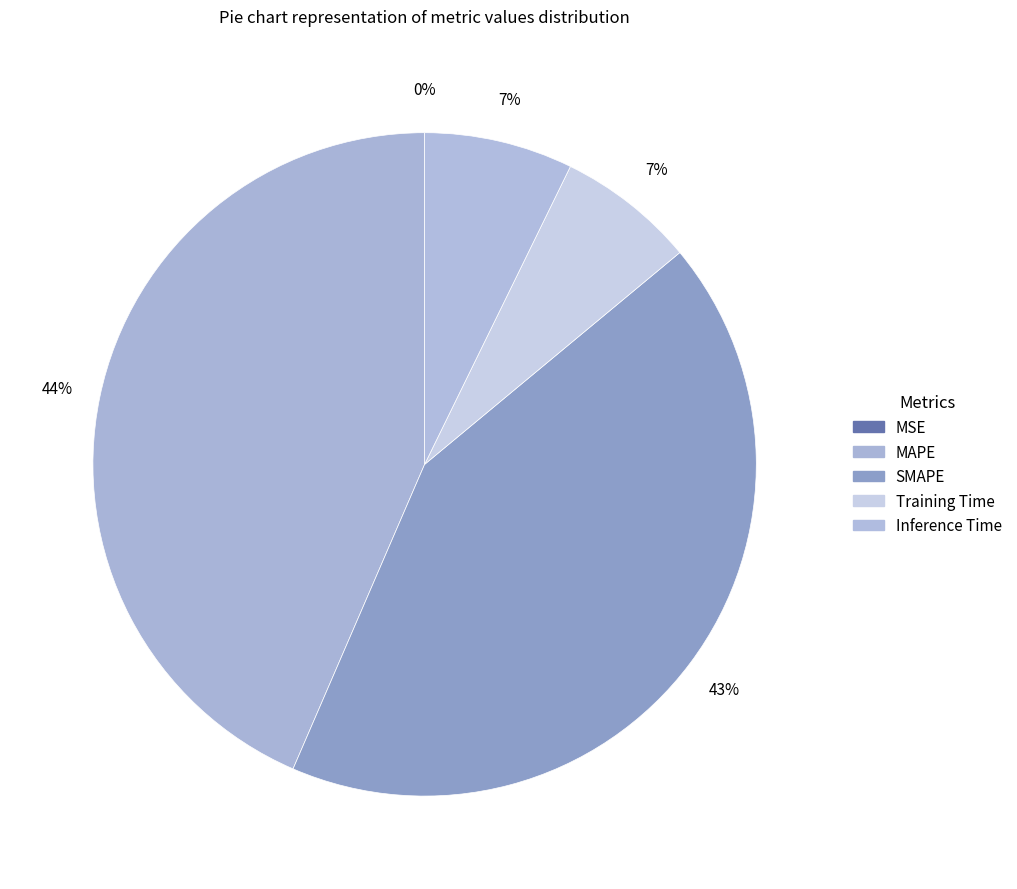

What is the smallest slice in the pie chart?

MSE